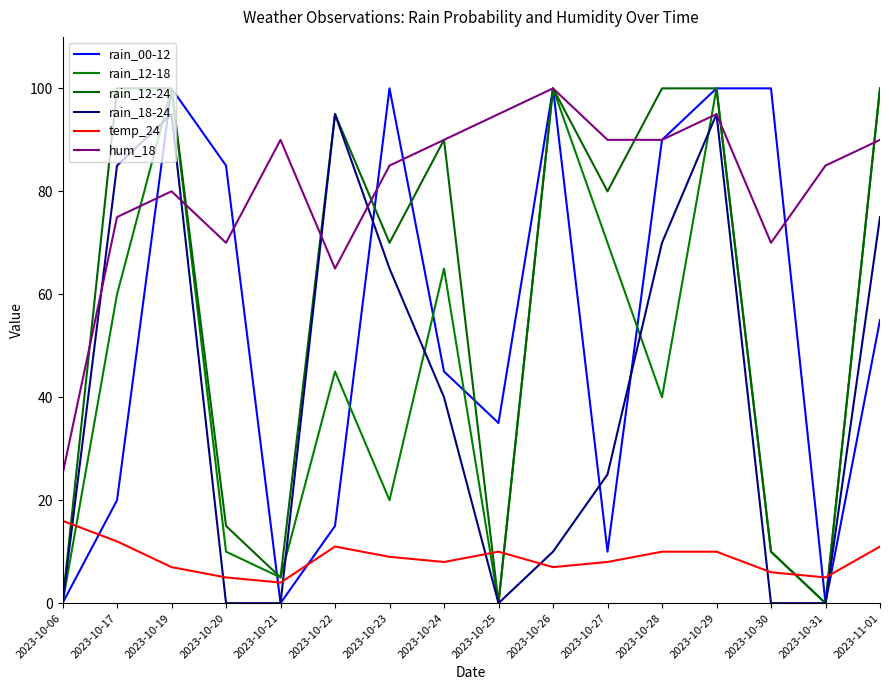

Is this an area chart (filled region under the line)?

No